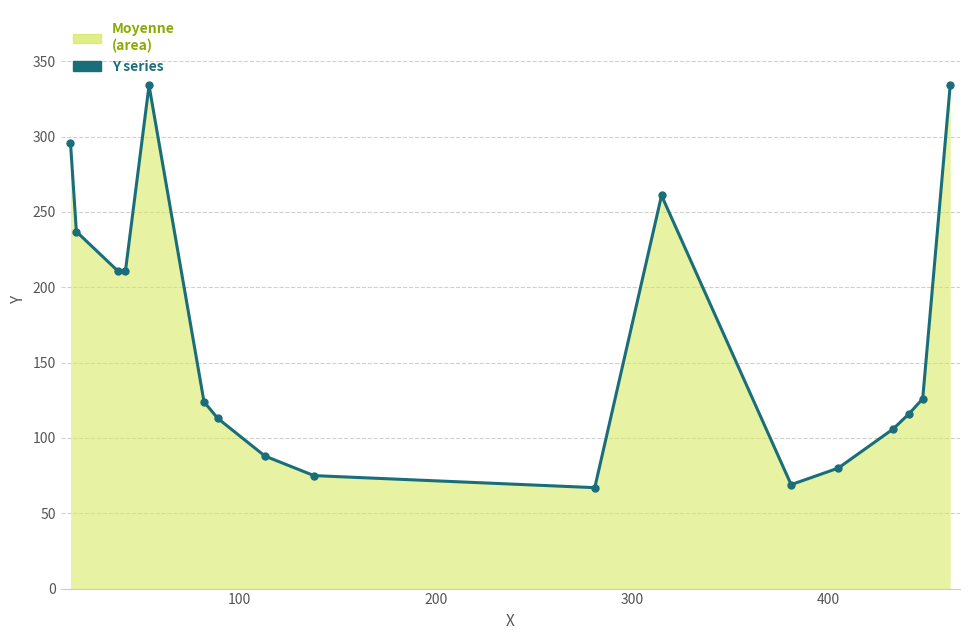

What is the value of the 5th point from the left?

334